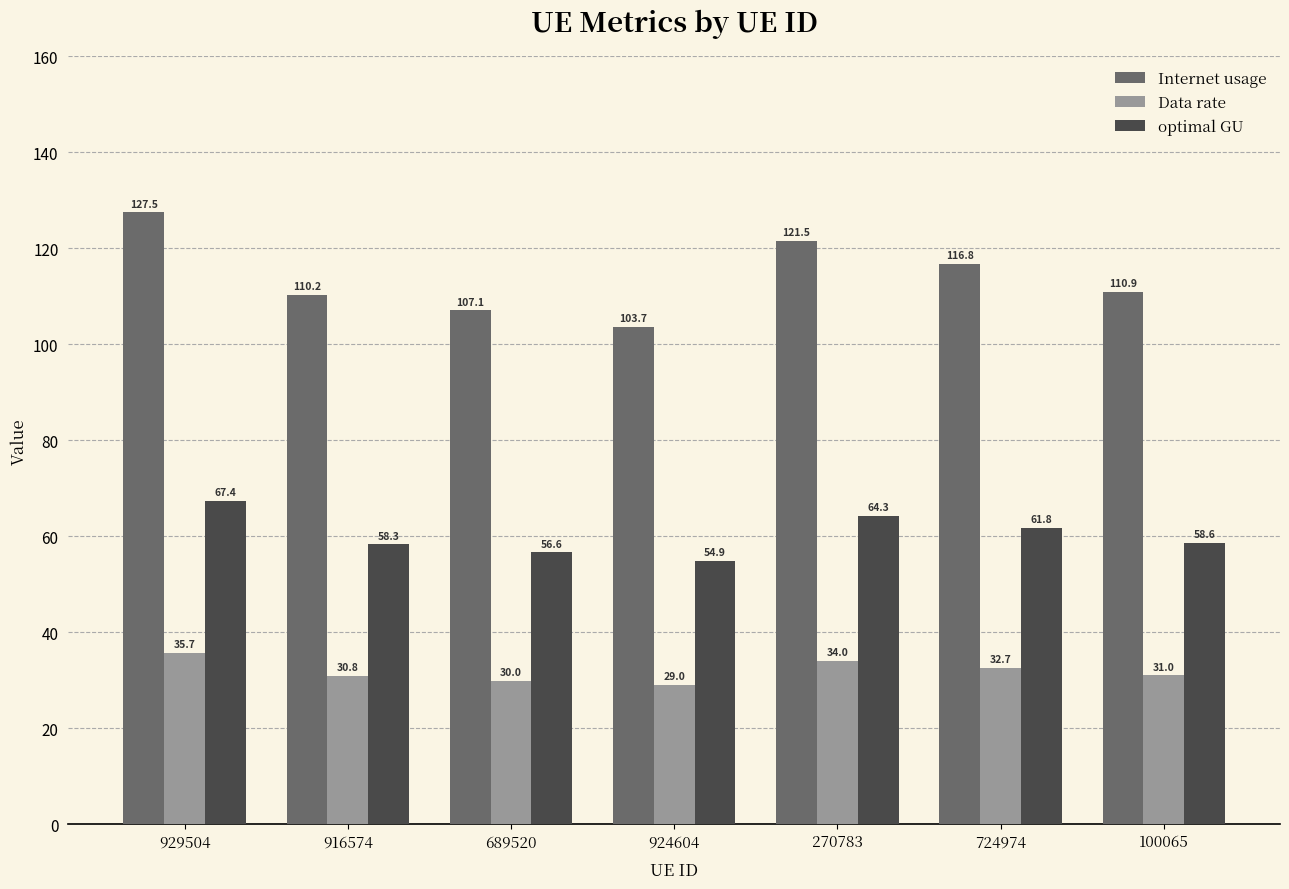

Reading right to left, transcribe all the data shown in this chart.

Internet usage: 100065=110.9	724974=116.8	270783=121.5	924604=103.7	689520=107.1	916574=110.2	929504=127.5
Data rate: 100065=31.0	724974=32.7	270783=34.0	924604=29.0	689520=30.0	916574=30.8	929504=35.7
optimal GU: 100065=58.6	724974=61.8	270783=64.3	924604=54.9	689520=56.6	916574=58.3	929504=67.4